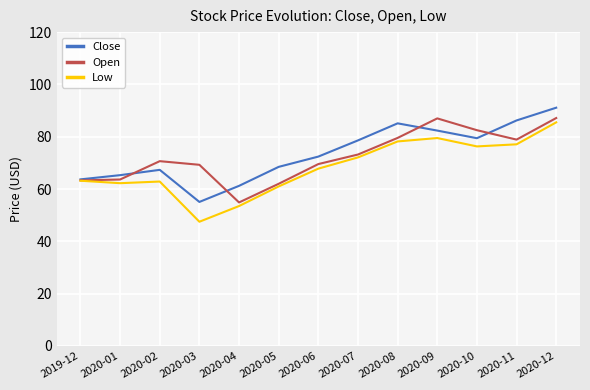

At which category does the chart reach its minimum across all series?

2020-03